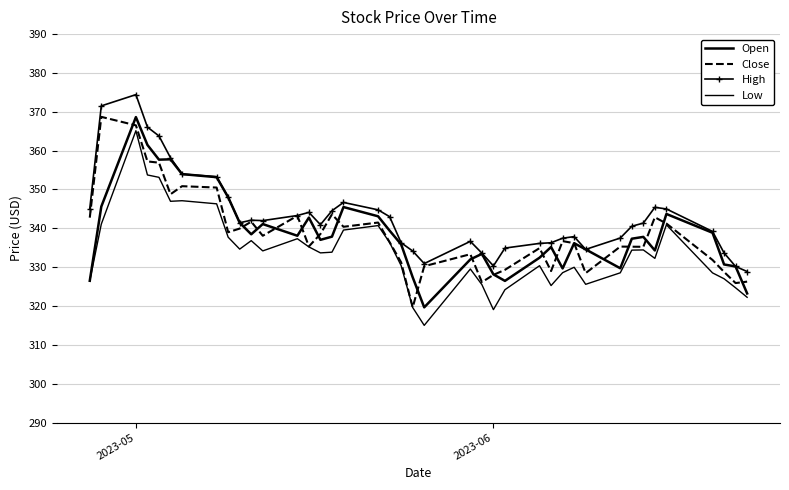

What are all the series names shown in the legend?

Open, Close, High, Low